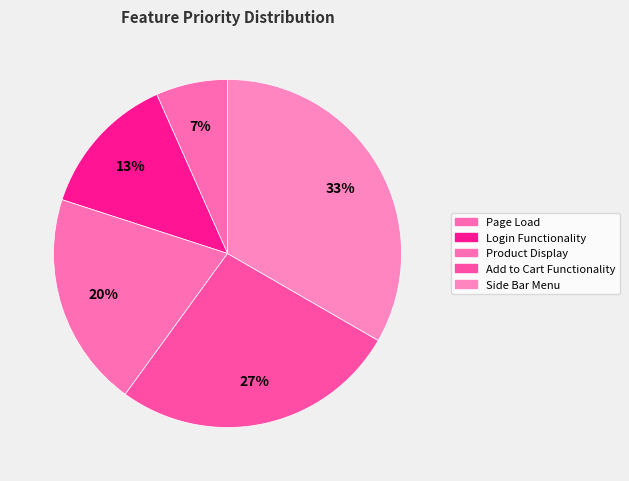

To the nearest percent, what percentage of the pie is Page Load?

7%